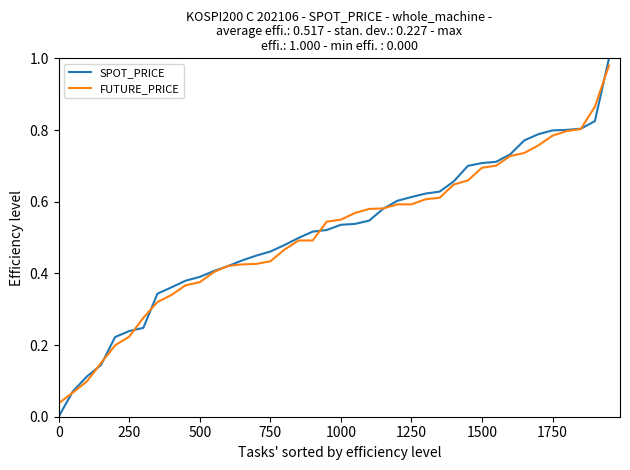

Which series has the largest total across all categories?

SPOT_PRICE